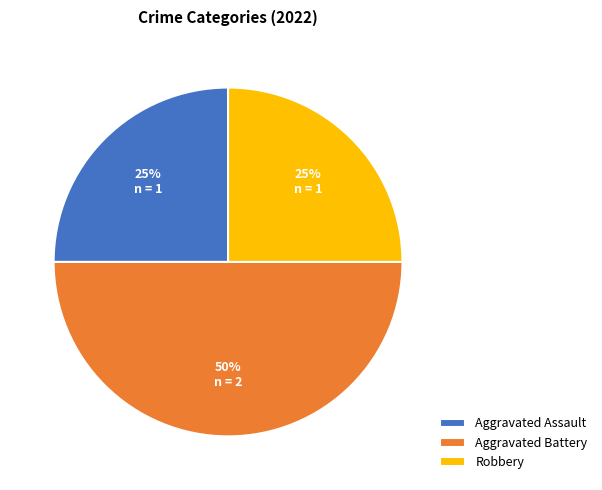

To the nearest percent, what is the average slice percentage?

33%